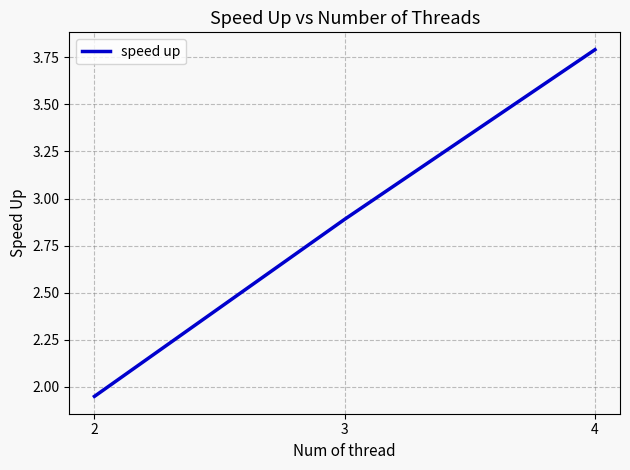

What is the sum of all values?

8.6